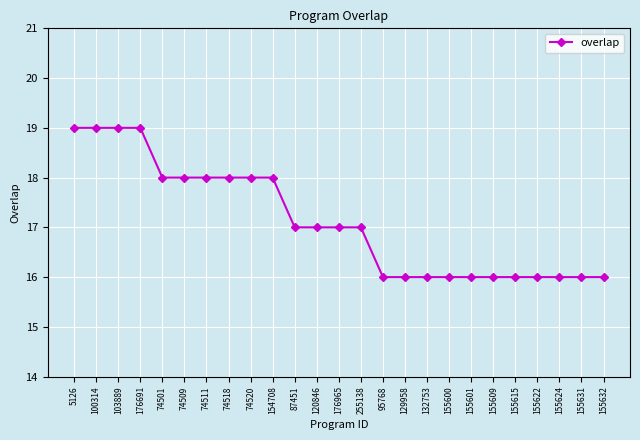

Reading left to right, list all the values displayed in this chart.

19	19	19	19	18	18	18	18	18	18	17	17	17	17	16	16	16	16	16	16	16	16	16	16	16